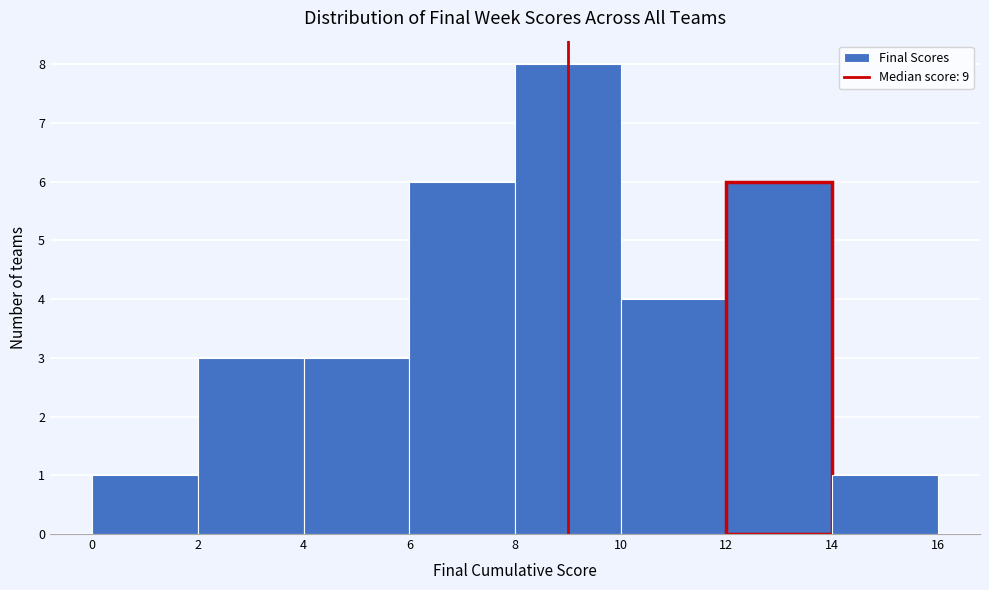

Reading left to right, list every bar in this chart as the range it spans on the x-axis followed by its height. The values are not printed on the chart, so give them approximately, as read against the axis.

0 to 2: 1
2 to 4: 3
4 to 6: 3
6 to 8: 6
8 to 10: 8
10 to 12: 4
12 to 14: 6
14 to 16: 1